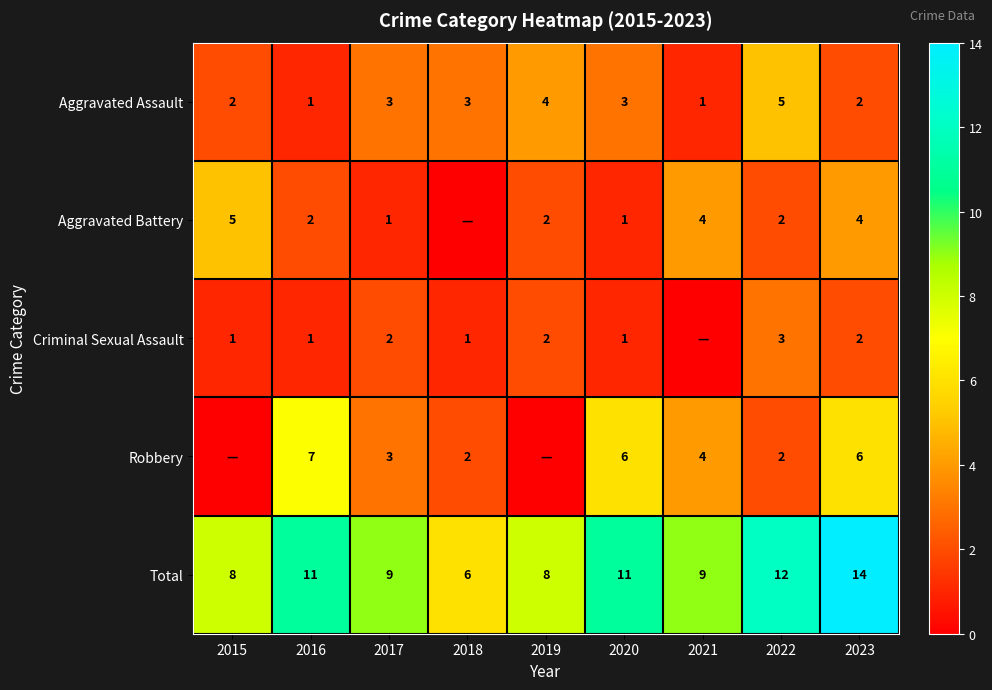

True or false: Robbery has a value of 4 at 2023.

False